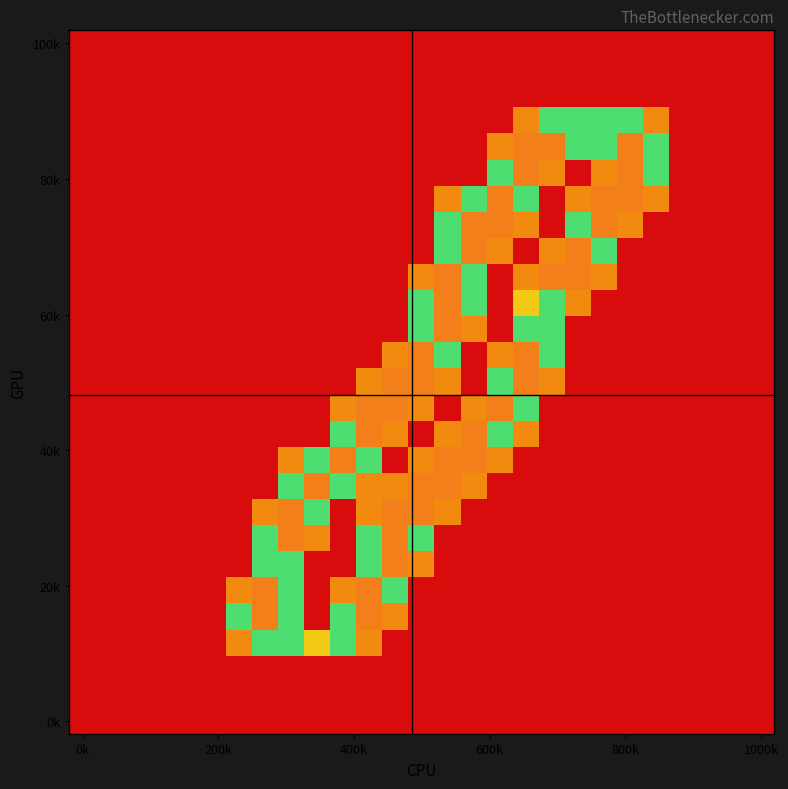

Count the number of categories in the chart.

27